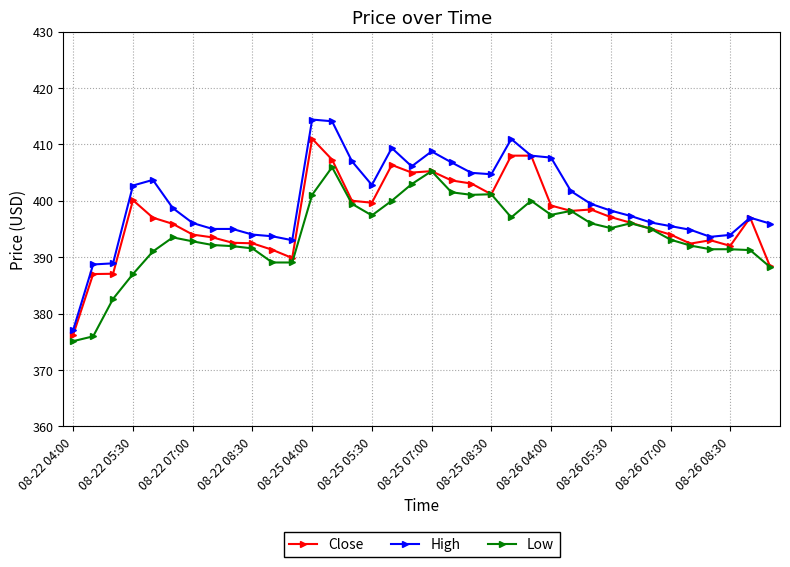

Rank the series by their maximum value, from lowest to highest.

Low, Close, High